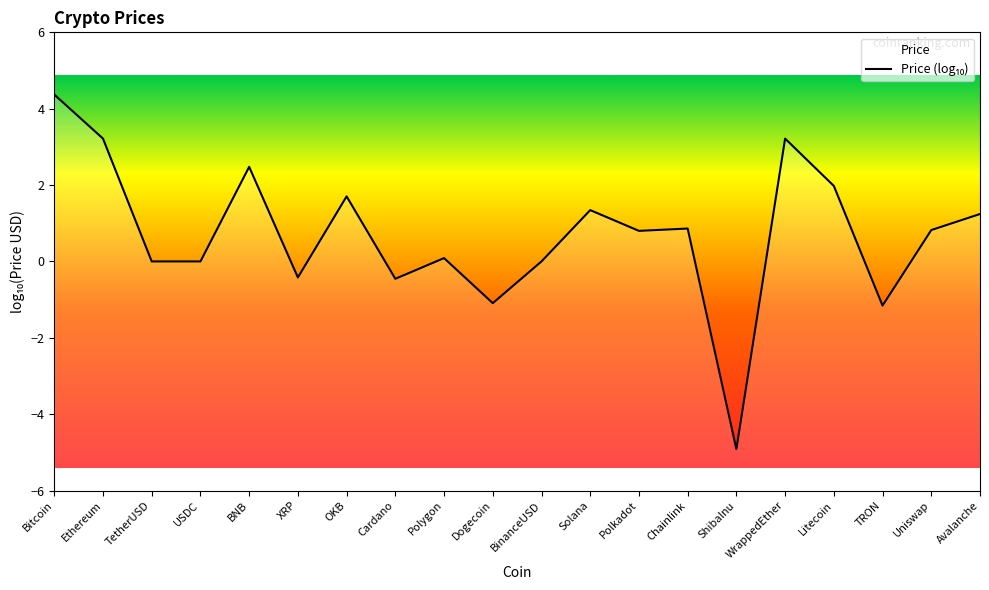

Which category has the highest value across all series?

Bitcoin